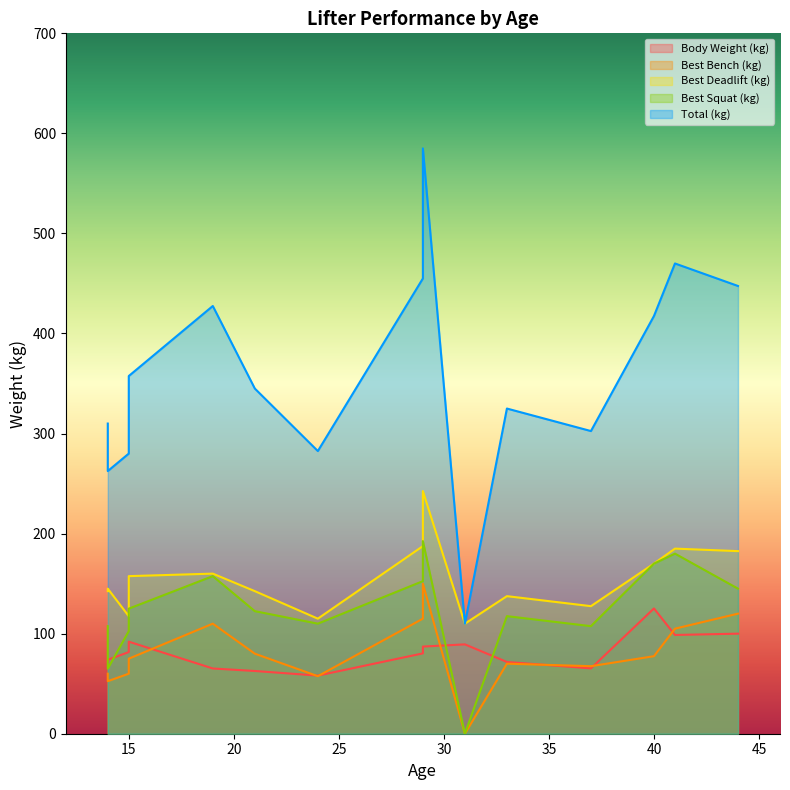

How many interior local peaks does the Body Weight (kg) series have?

4